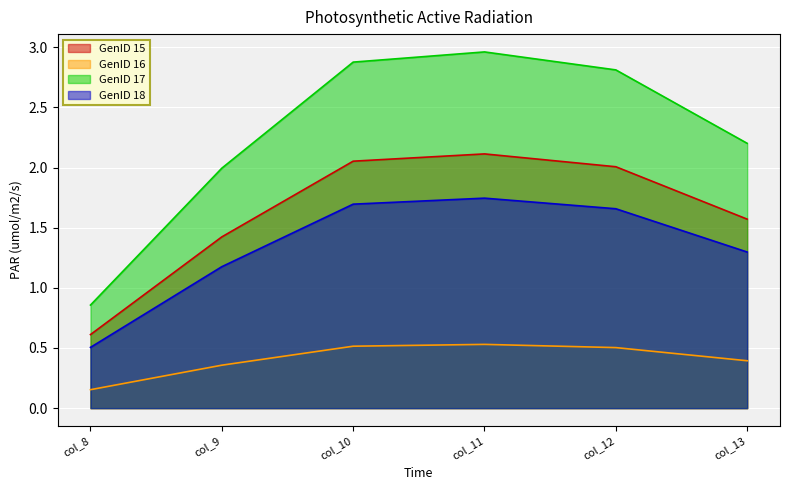

How many data points in GenID 18 are less than 1?

1